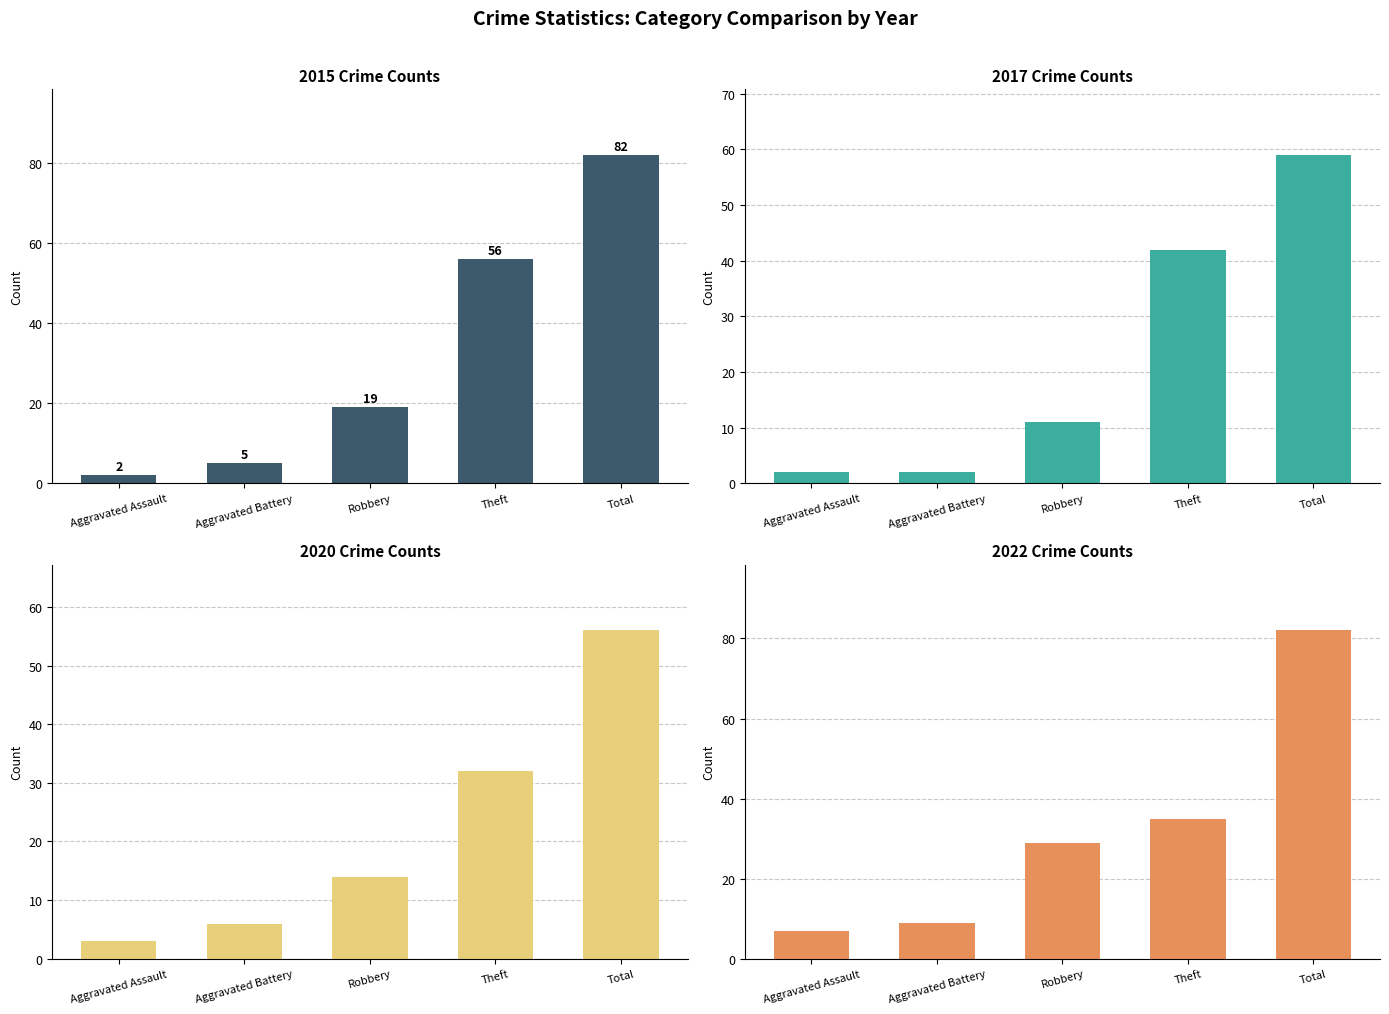

Where does the 2022 series first go above 29?

Theft